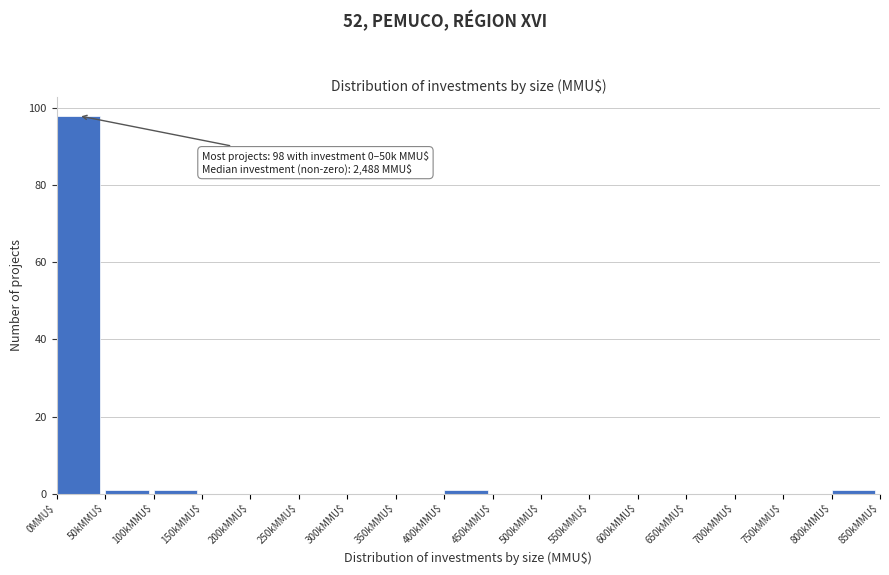

The value at 300kMMU$ is 0. True or false?

True